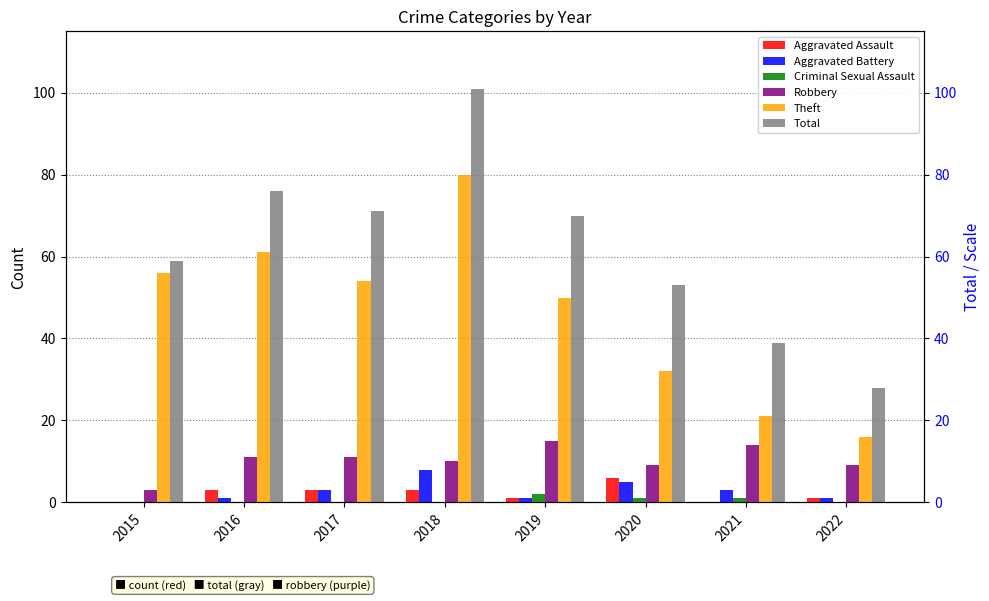

How many distinct data groups are displayed?

6